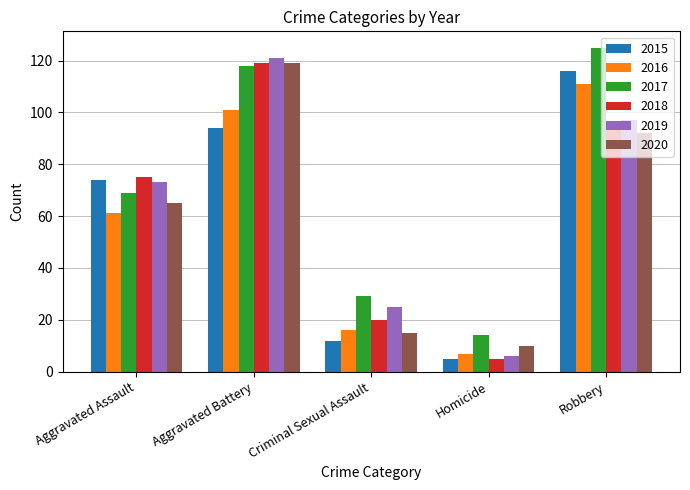

What is the sum of all 2020 values?

301